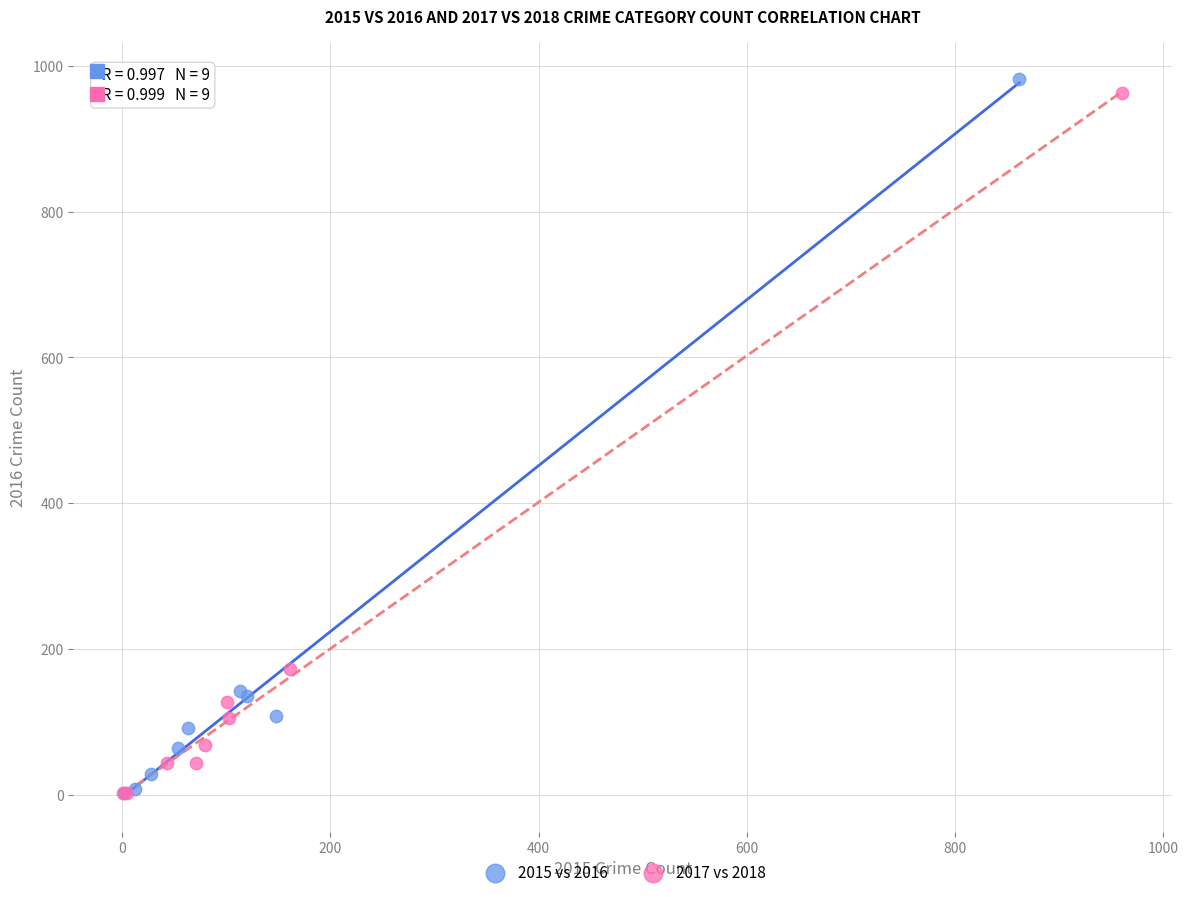

Which series has the widest spread of Y values?

2015 vs 2016